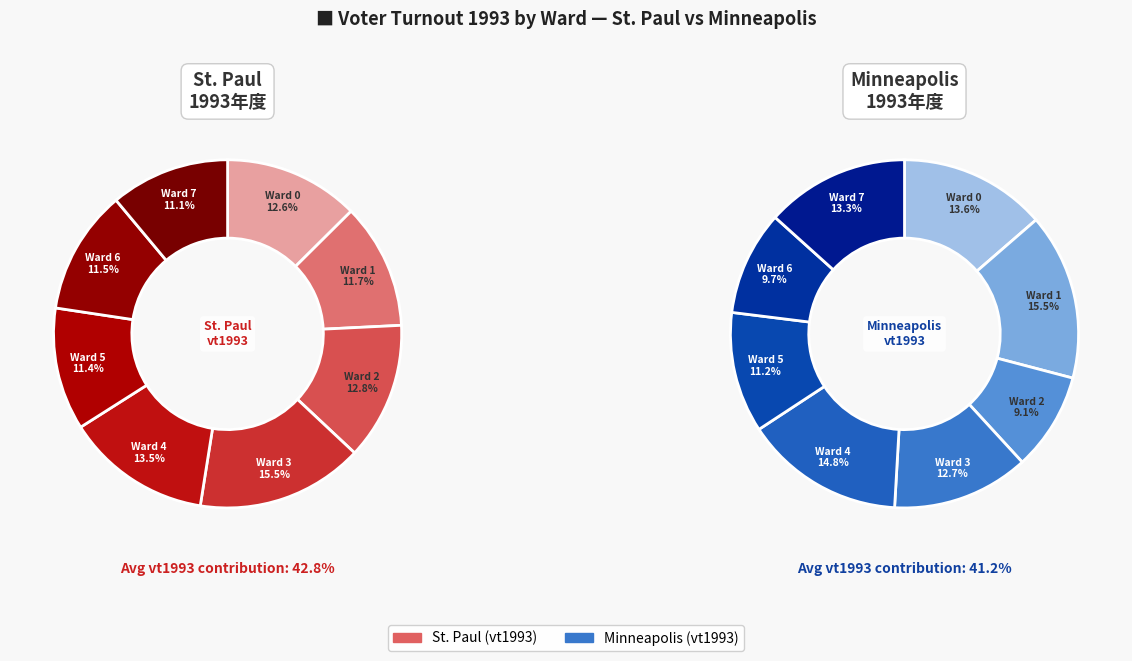

At Ward 2, list the series in order from smallest to largest.

Minneapolis, St. Paul